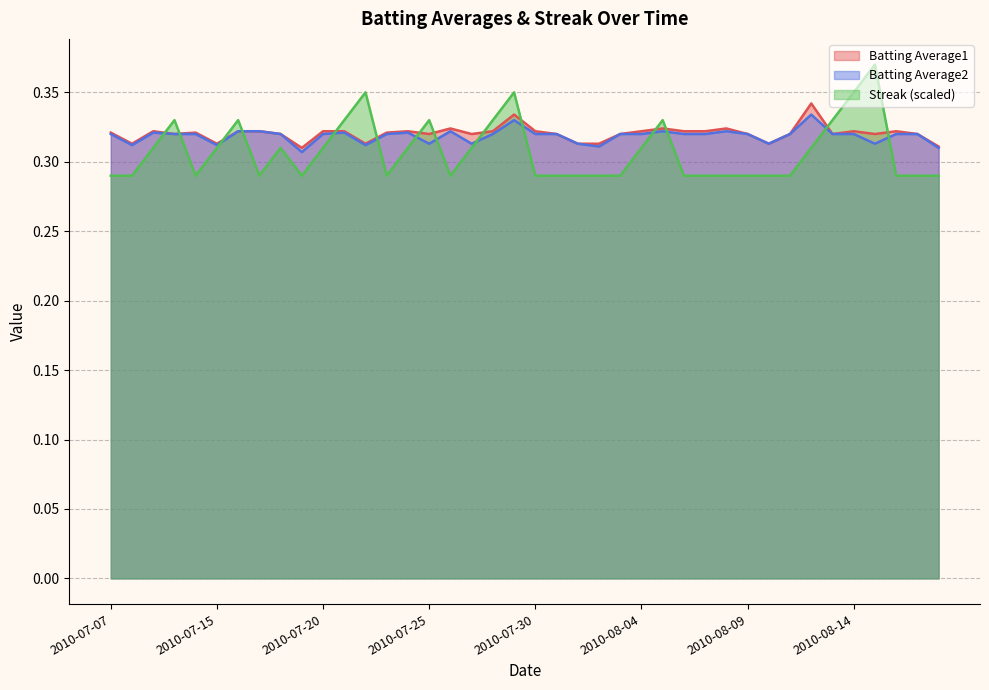

What is the value of the Streak point at the 10th from the left?

0.3